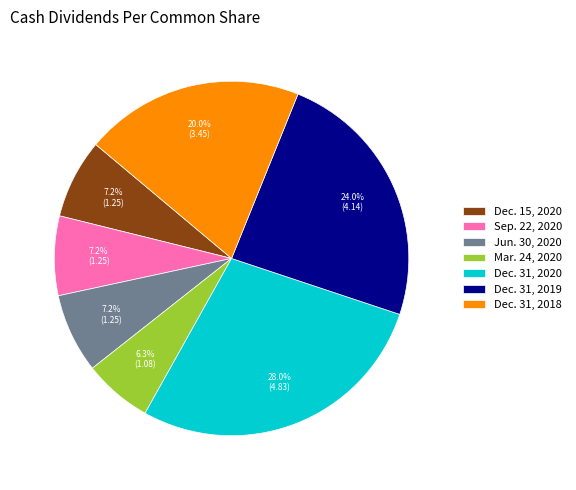

True or false: Dec. 31, 2018 accounts for 11% of the total.

False